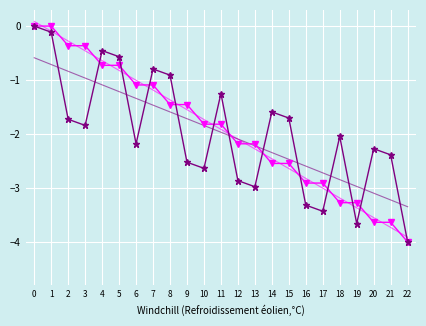

What is the difference between the highest and lowest values at 5?

0.6